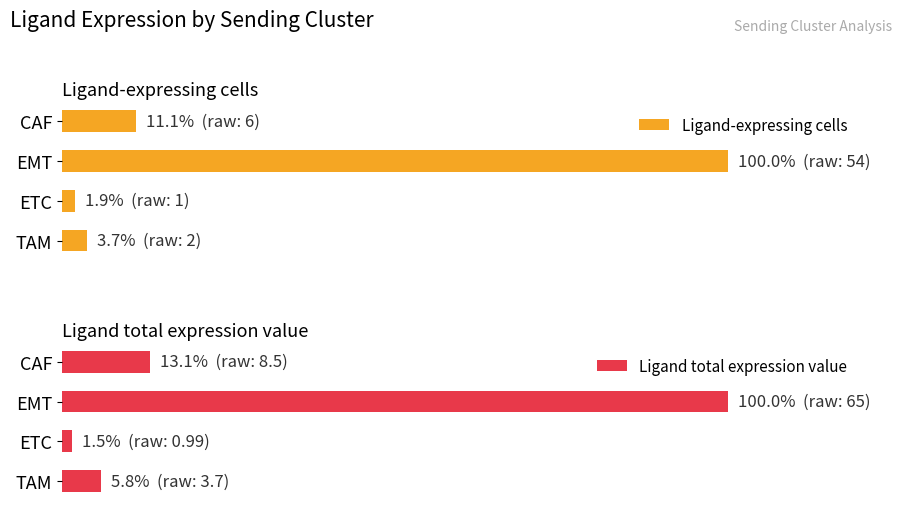

Which category has the highest value in the Ligand total expression value series?

EMT